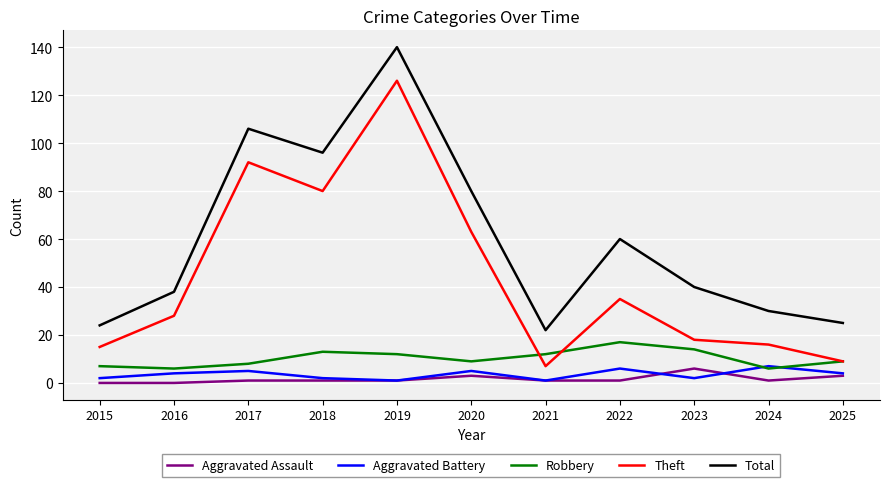

Which series changed the most between 2020 and 2021?

Total